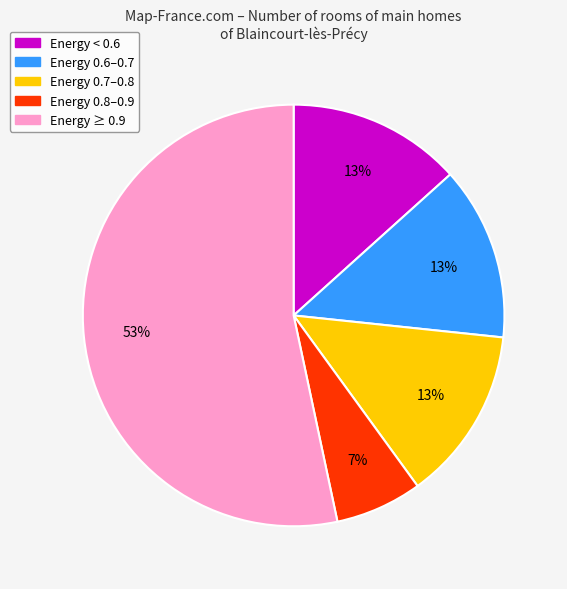

How many segments does this pie chart have?

5